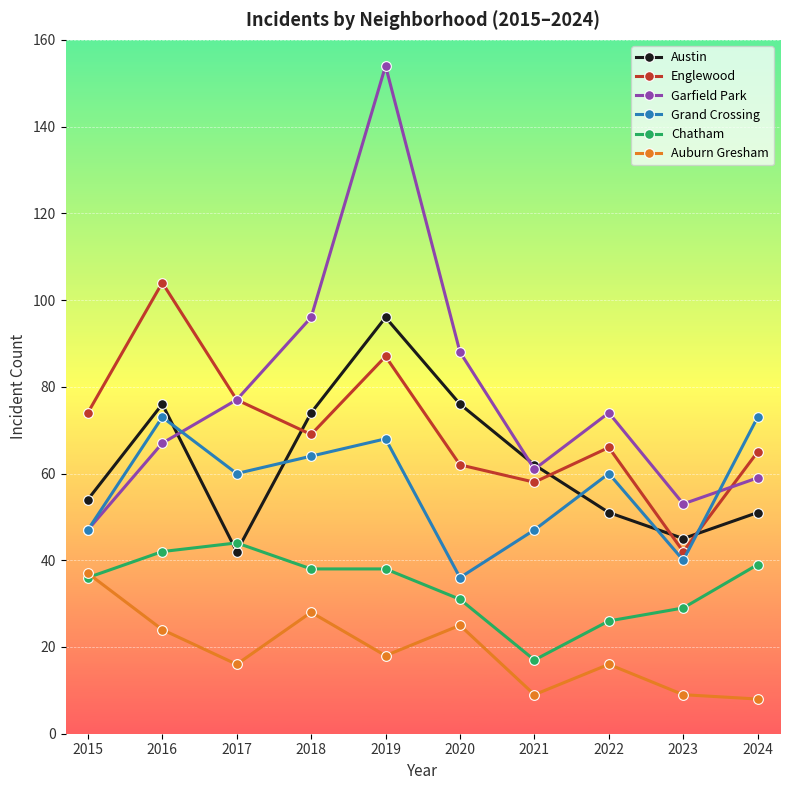

True or false: Auburn Gresham and Grand Crossing cross at least once.

False